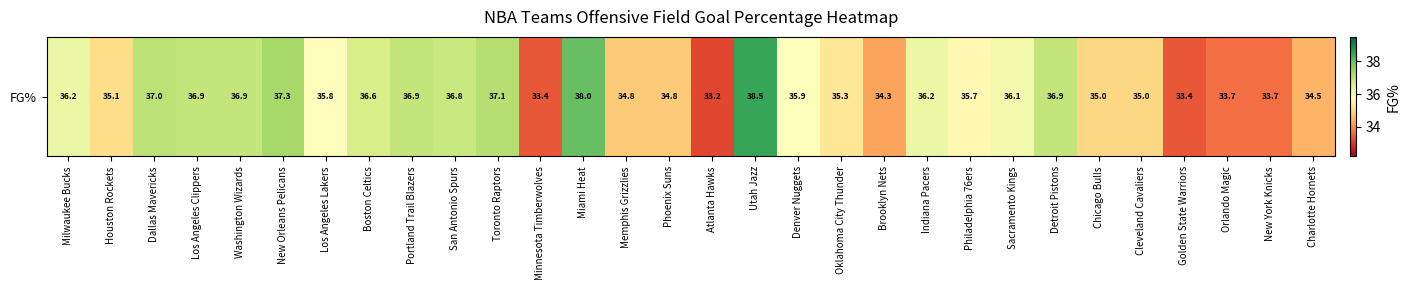

Which category has the lowest value across all series?

Atlanta Hawks